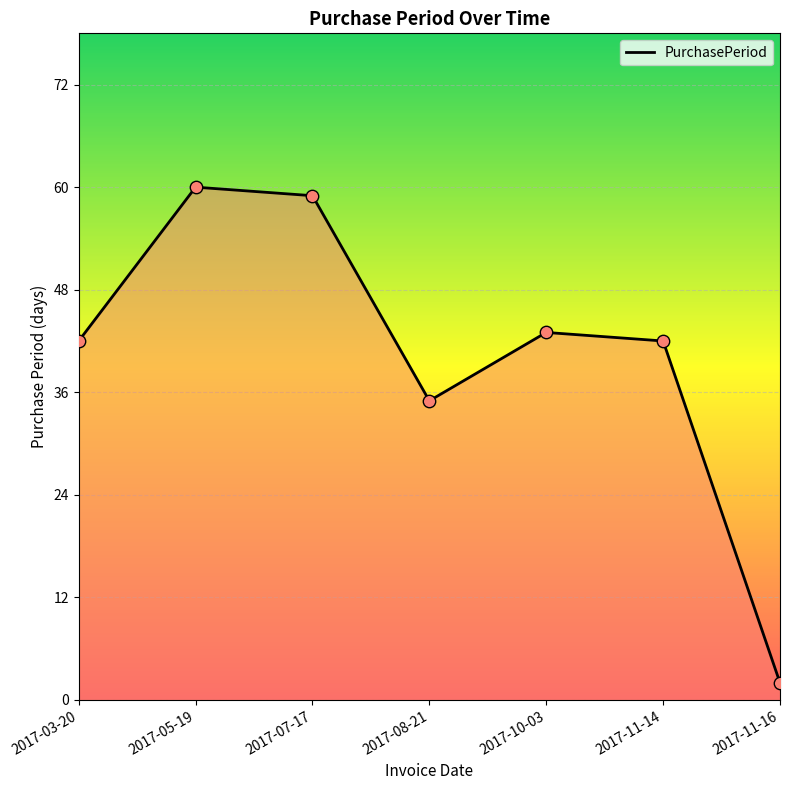

What is the change in value from 2017-10-03 to 2017-11-16?

-41